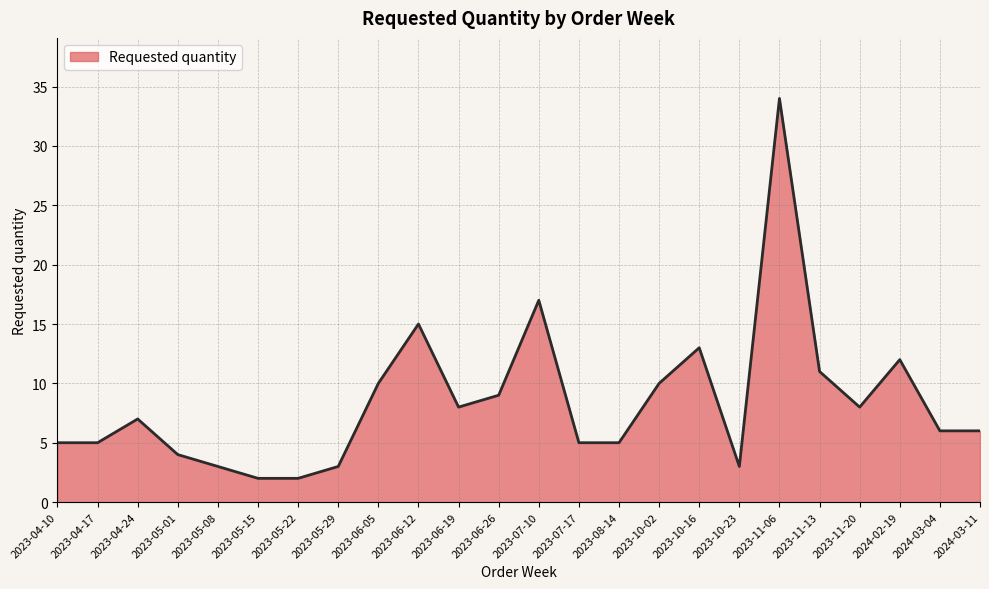

What value does the data have at 2023-05-08?

3